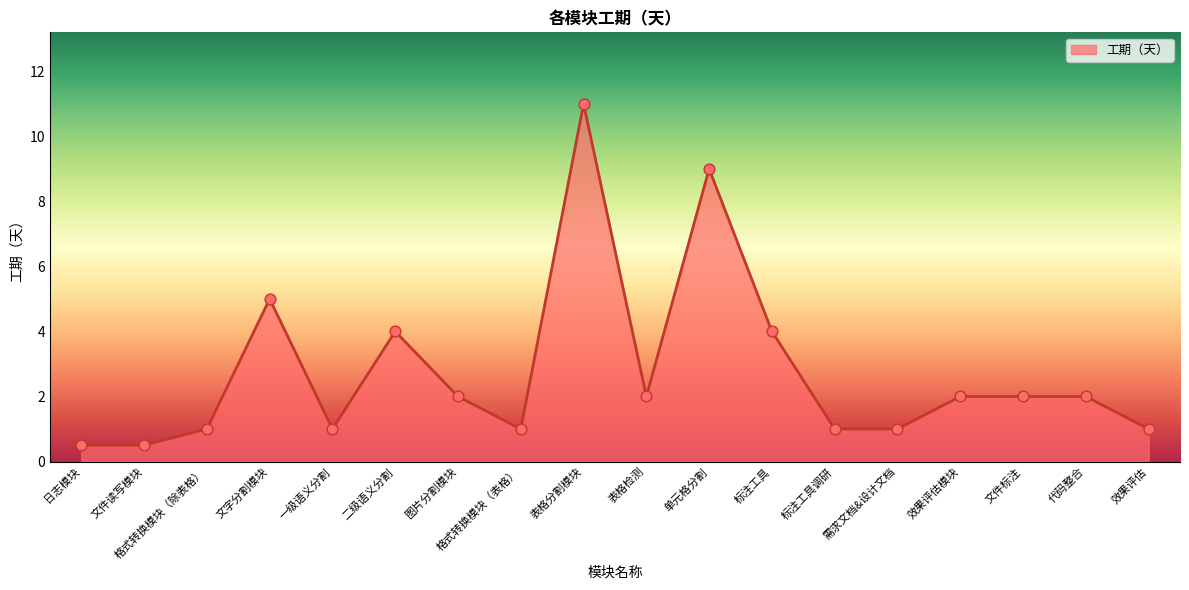

What is the change in value from 文件读写模块 to 文字分割模块?

+4.5